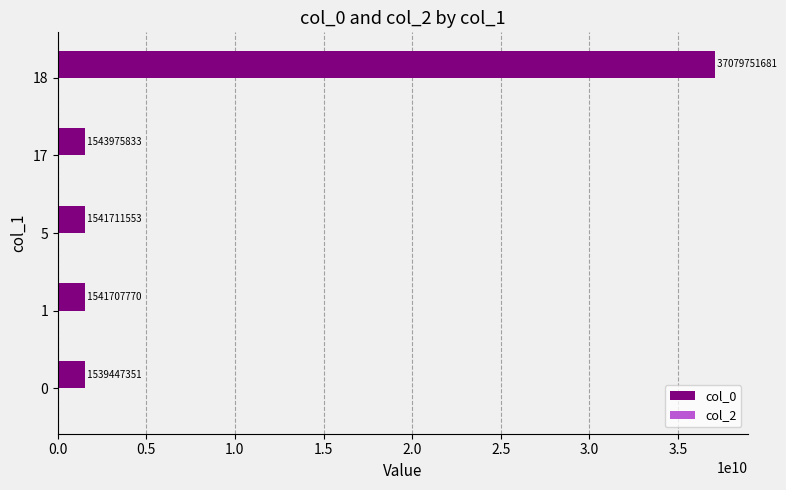

Which series has the largest total across all categories?

col_0